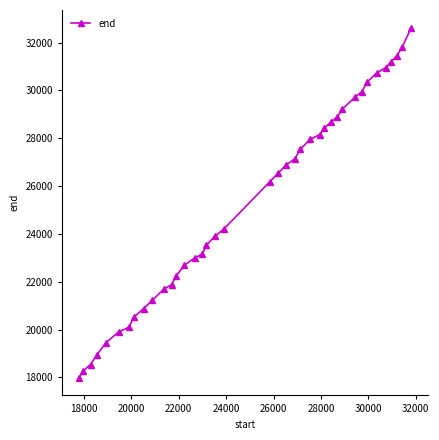

What is the greatest value displayed?

32630